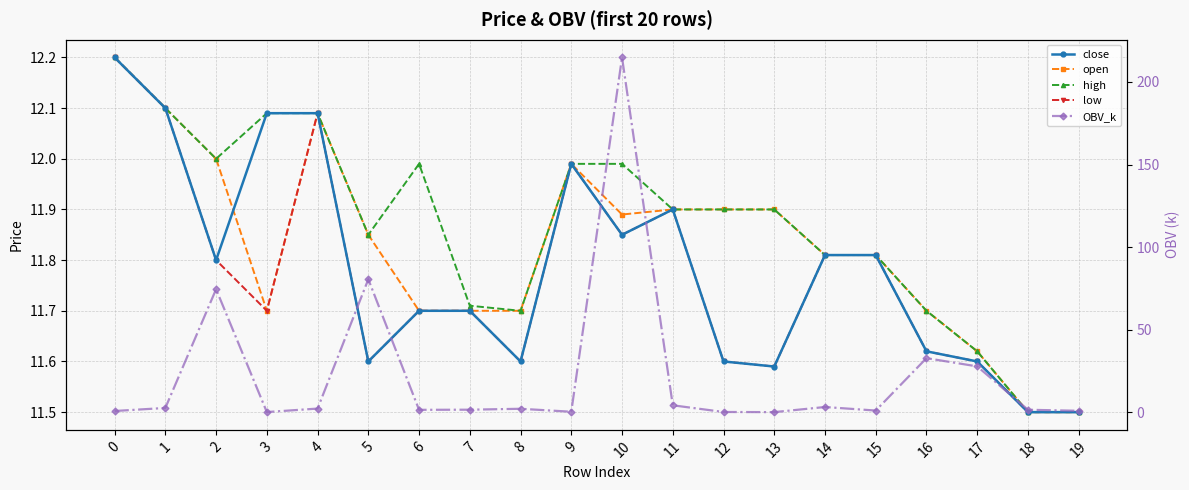

Where do close and OBV_k first cross each other?

1 and 2